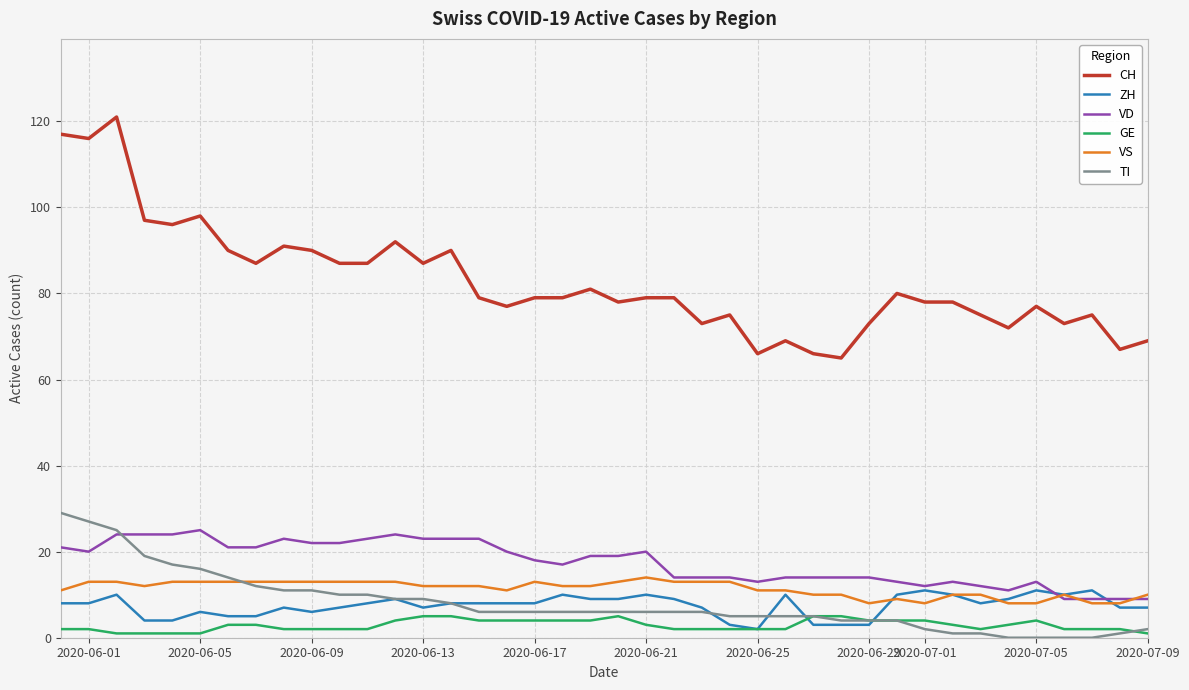

Reading left to right, transcribe all the data shown in this chart.

CH: 117	116	121	97	96	98	90	87	91	90	87	87	92	87	90	79	77	79	79	81	78	79	79	73	75	66	69	66	65	73	80	78	78	75	72	77	73	75	67	69
ZH: 8	8	10	4	4	6	5	5	7	6	7	8	9	7	8	8	8	8	10	9	9	10	9	7	3	2	10	3	3	3	10	11	10	8	9	11	10	11	7	7
VD: 21	20	24	24	24	25	21	21	23	22	22	23	24	23	23	23	20	18	17	19	19	20	14	14	14	13	14	14	14	14	13	12	13	12	11	13	9	9	9	9
GE: 2	2	1	1	1	1	3	3	2	2	2	2	4	5	5	4	4	4	4	4	5	3	2	2	2	2	2	5	5	4	4	4	3	2	3	4	2	2	2	1
VS: 11	13	13	12	13	13	13	13	13	13	13	13	13	12	12	12	11	13	12	12	13	14	13	13	13	11	11	10	10	8	9	8	10	10	8	8	10	8	8	10
TI: 29	27	25	19	17	16	14	12	11	11	10	10	9	9	8	6	6	6	6	6	6	6	6	6	5	5	5	5	4	4	4	2	1	1	0	0	0	0	1	2